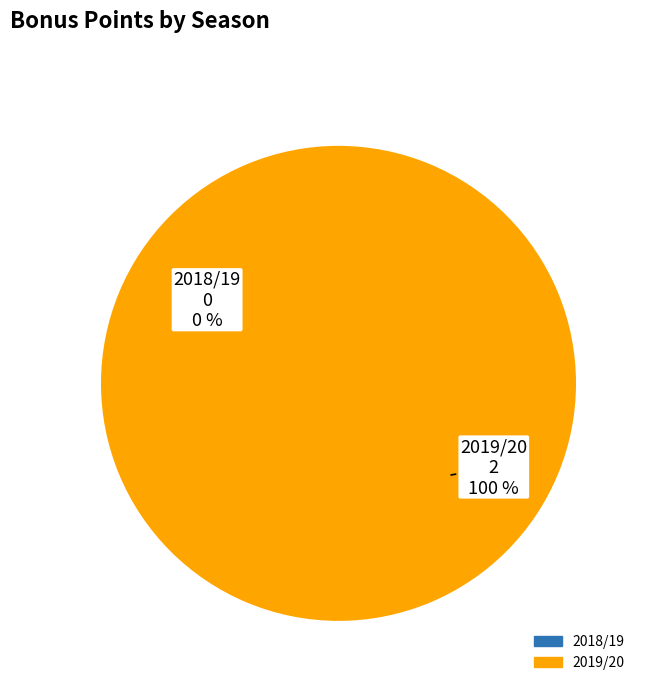

How many segments does this pie chart have?

2